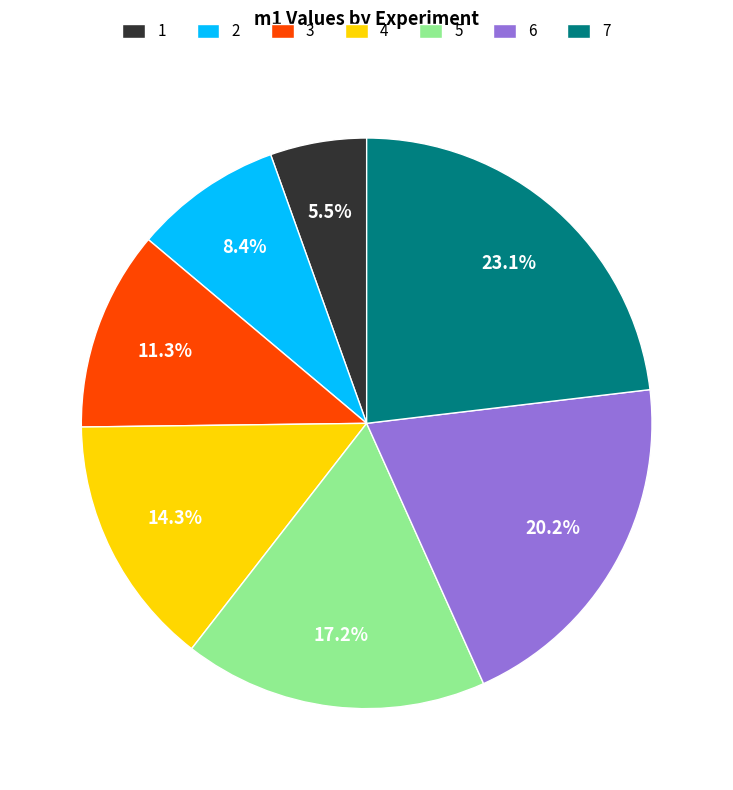

Which category has the biggest portion of the pie?

7